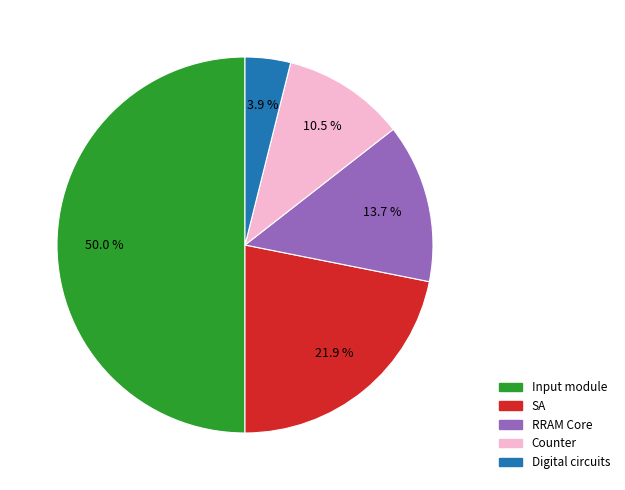

What is the largest slice in the pie chart?

Input module